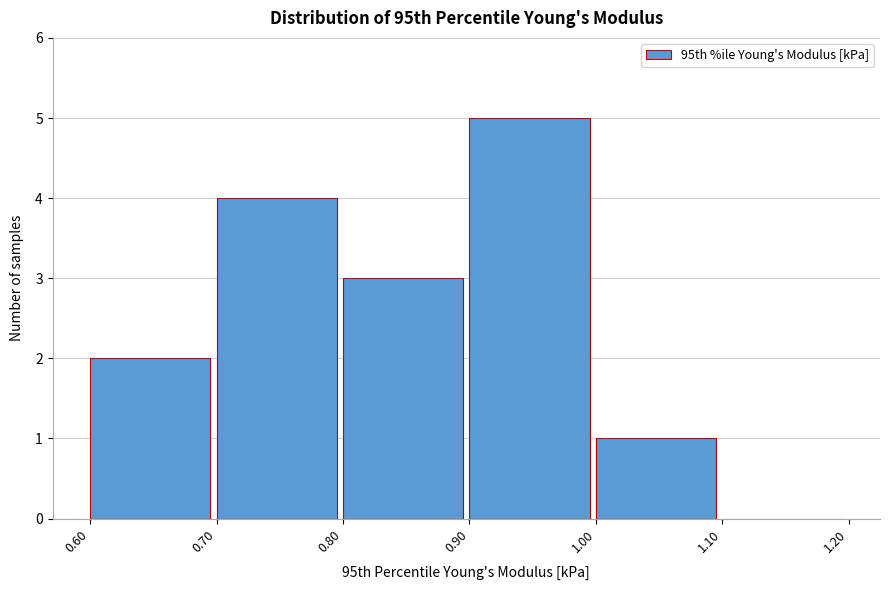

Over which range of the x-axis is the bar tallest?

0.90 to 1.00